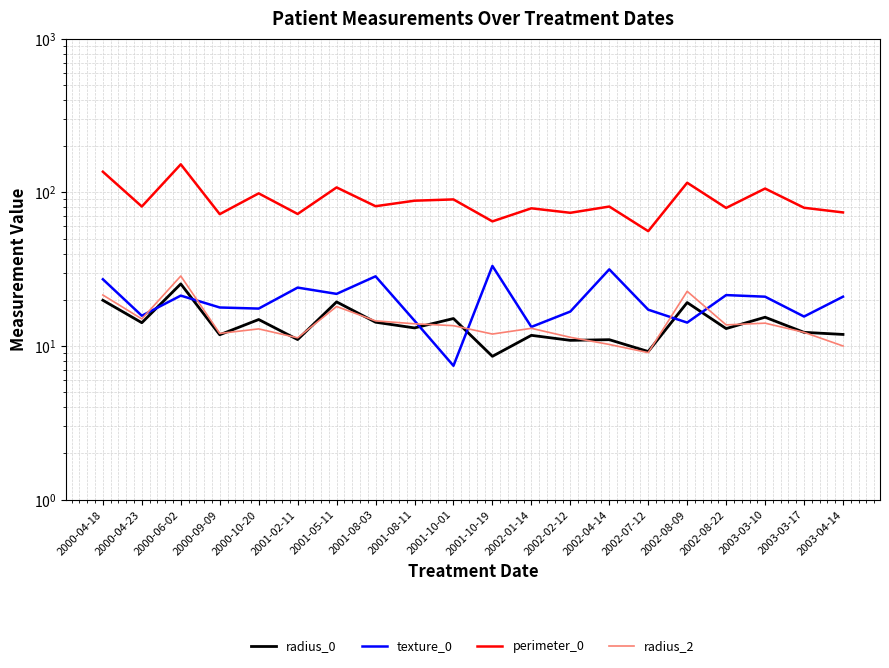

Rank the series at 2002-02-12 from lowest to highest value.

radius_0, radius_2, texture_0, perimeter_0